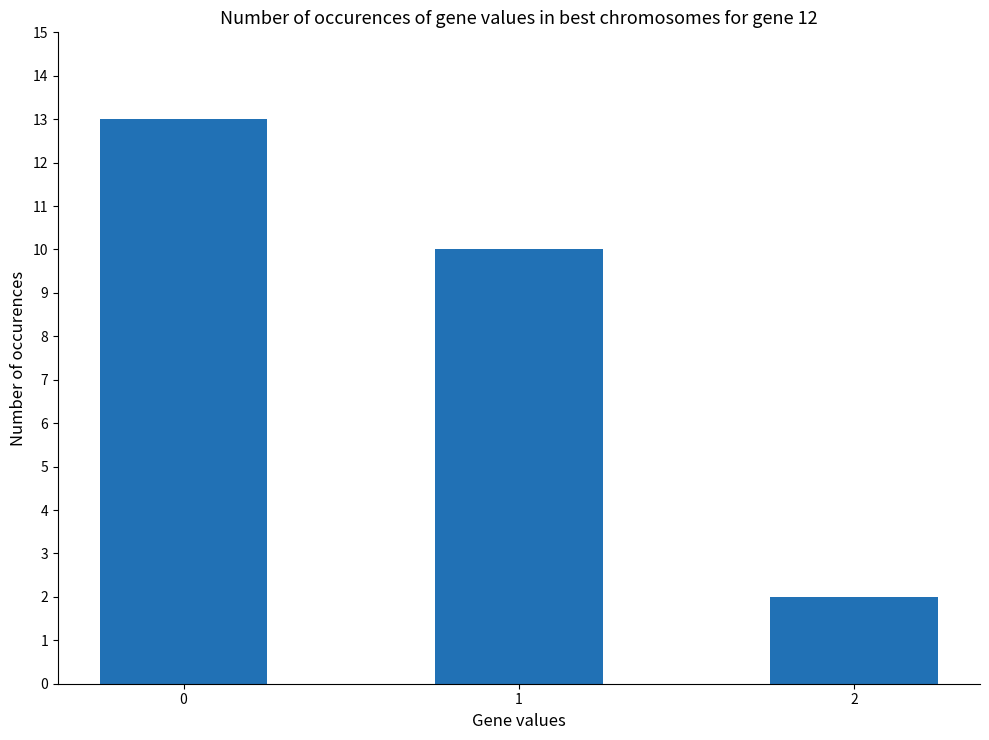

What is the smallest value displayed?

2